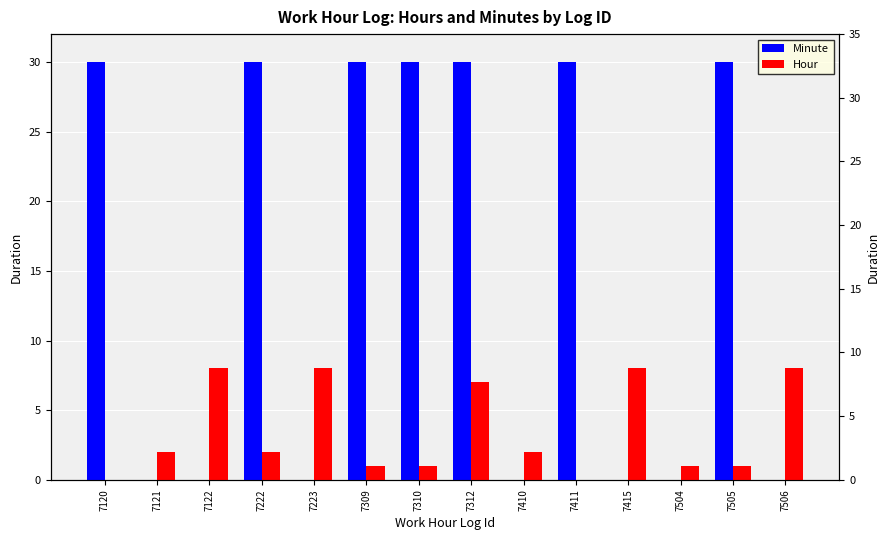

The value of Minute at 7120 is 43. True or false?

False